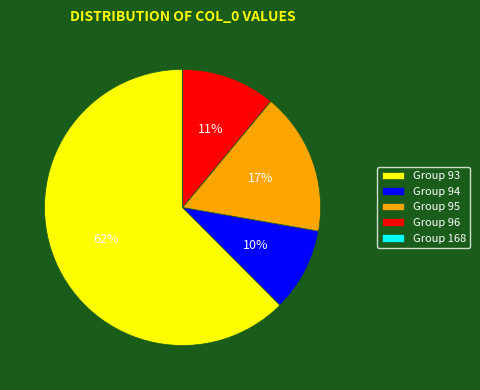

Which category has the biggest portion of the pie?

Group 93